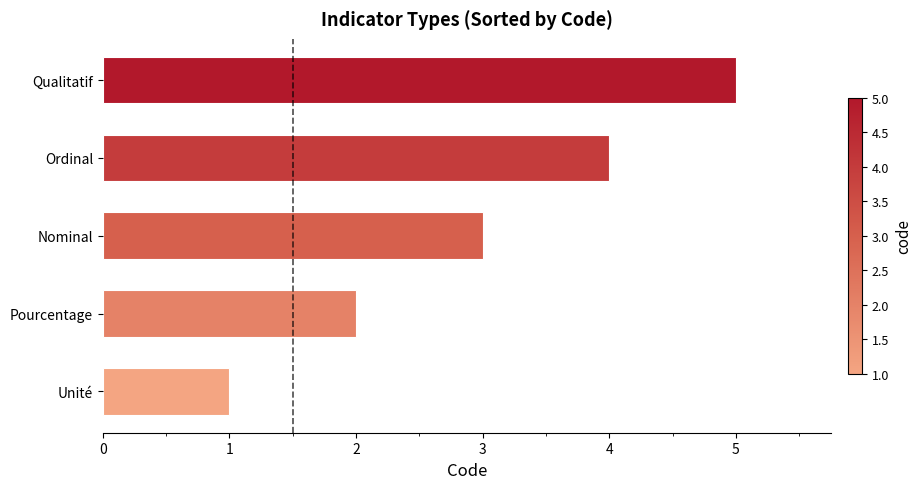

Rank the categories by value from highest to lowest.

Qualitatif, Ordinal, Nominal, Pourcentage, Unité